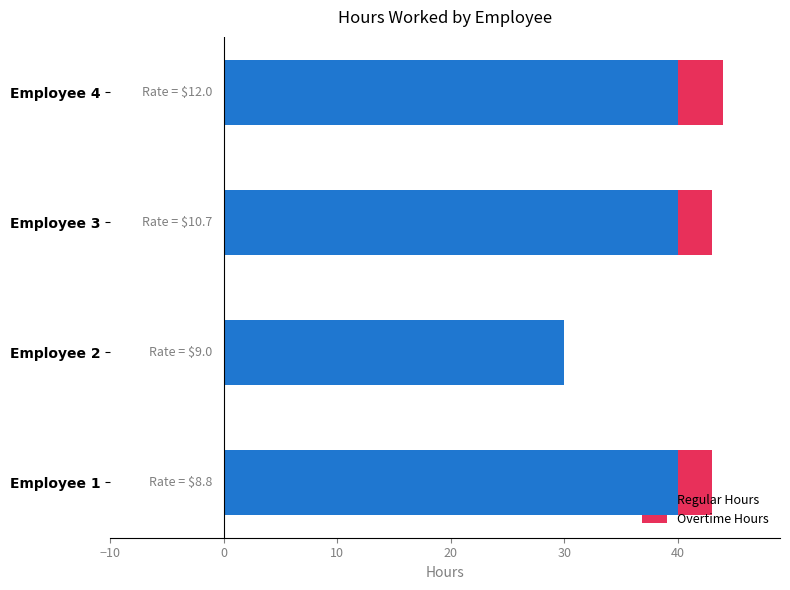

The Regular Hours series shows 63 at Employee 3. True or false?

False